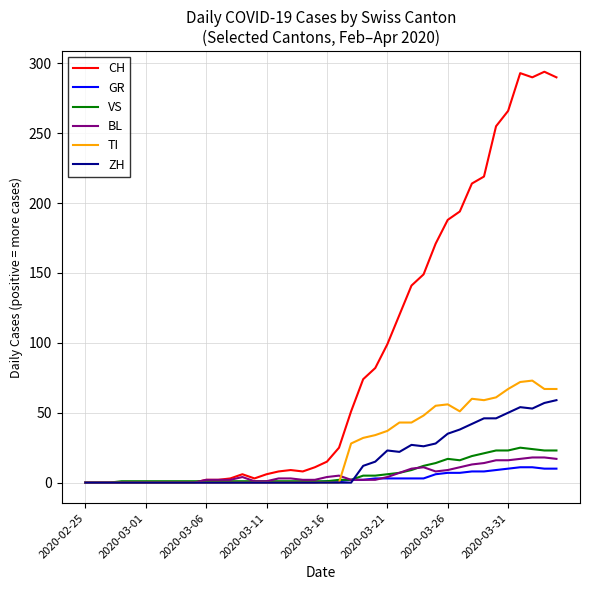

Which series has the largest range (max minus min)?

CH